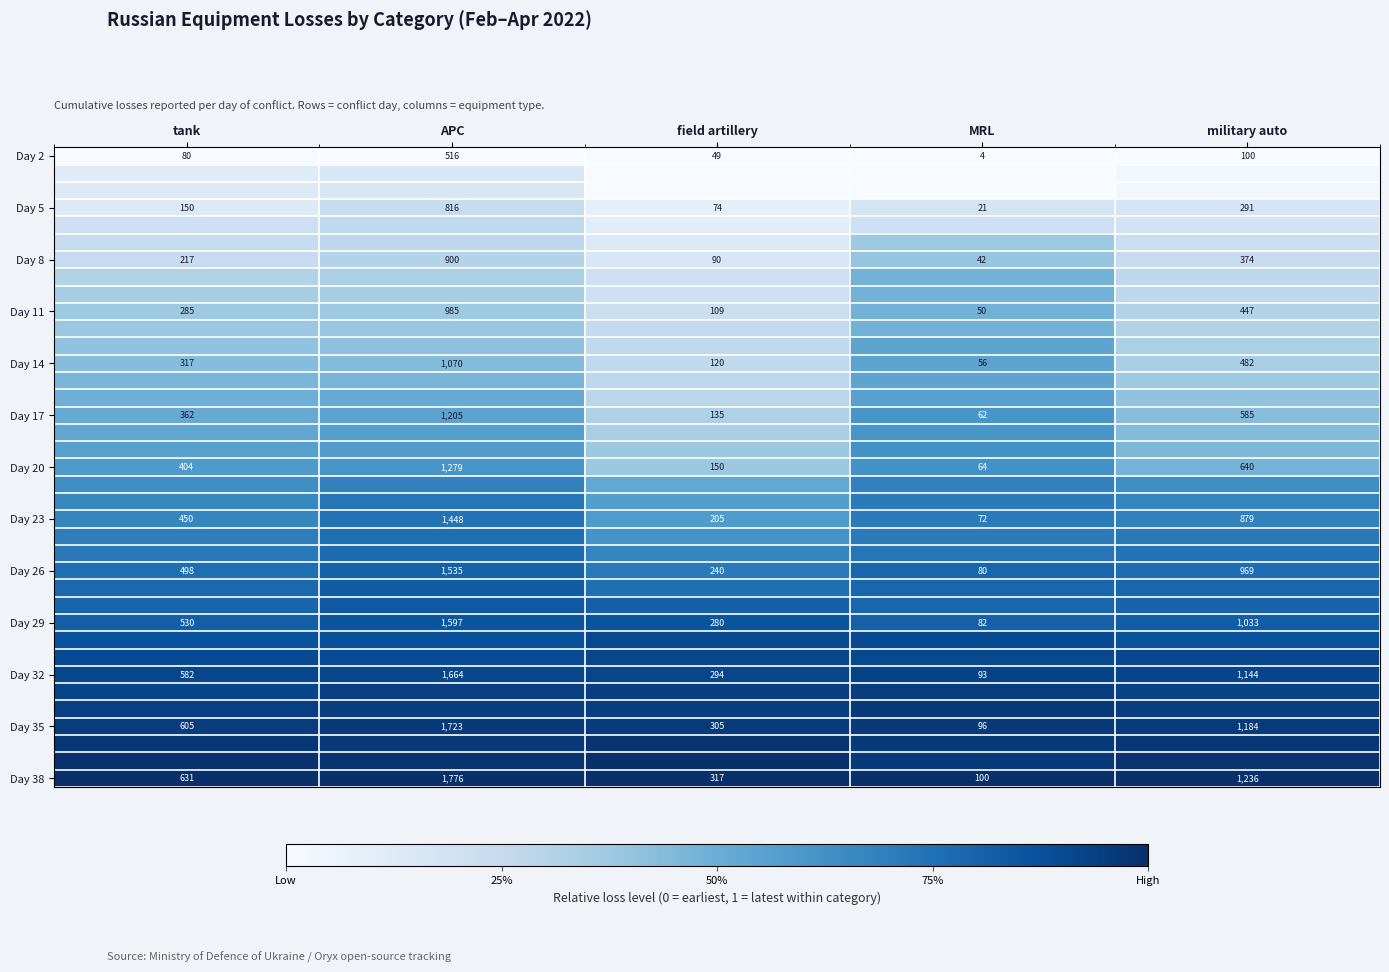

Which category has the lowest value in the Day 8 series?

MRL